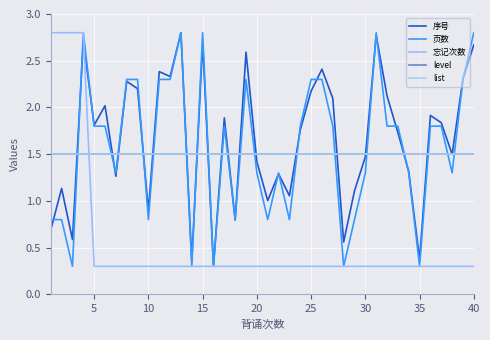

Does the chart display data point markers on the line(s)?

No